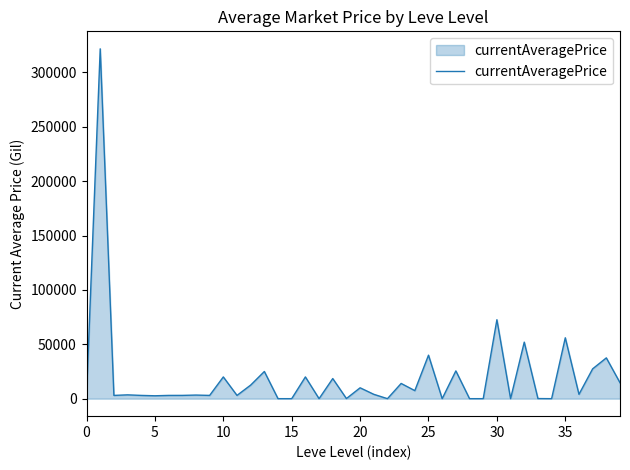

What is the difference between the maximum and minimum values?

321749.7